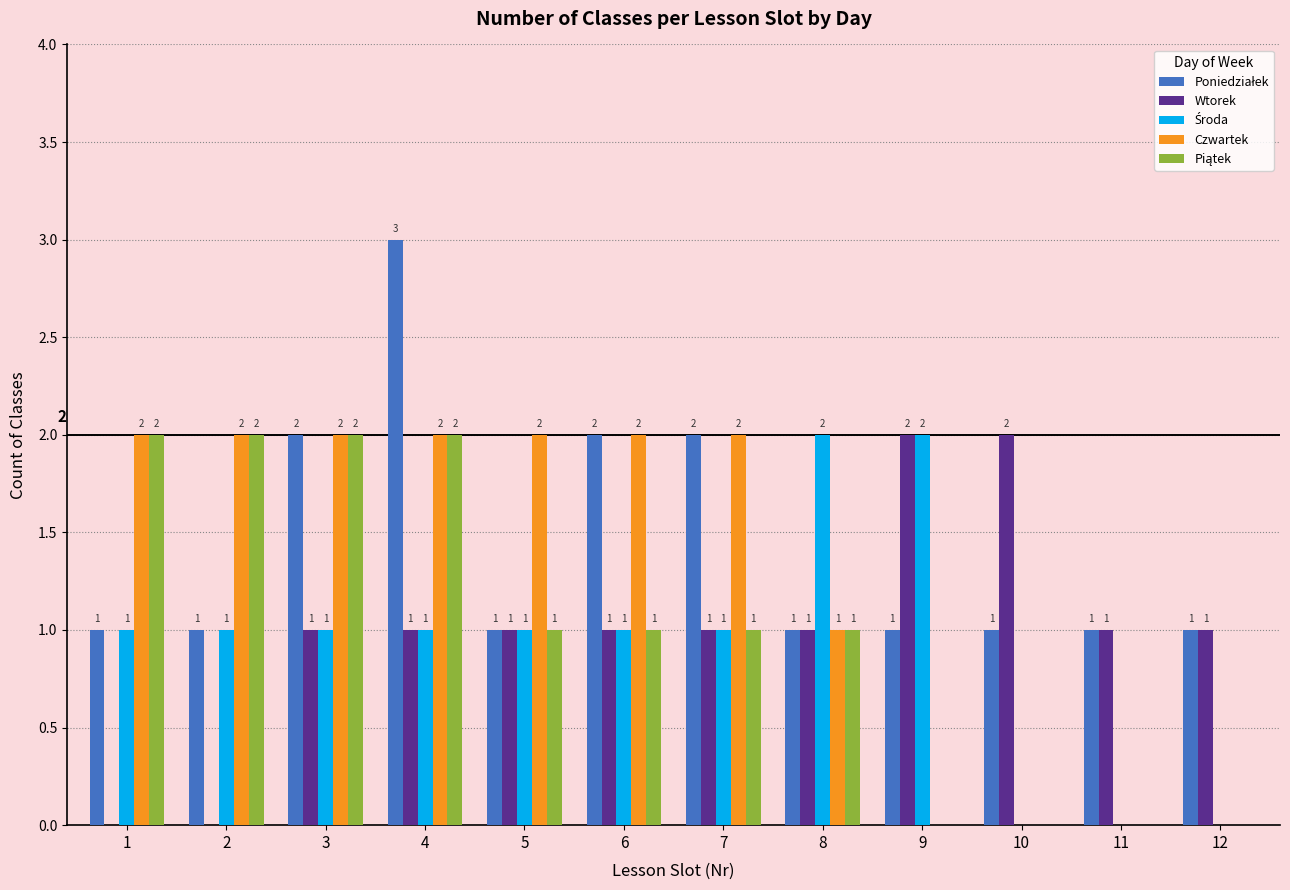

What is the sum of all Wtorek values?

12